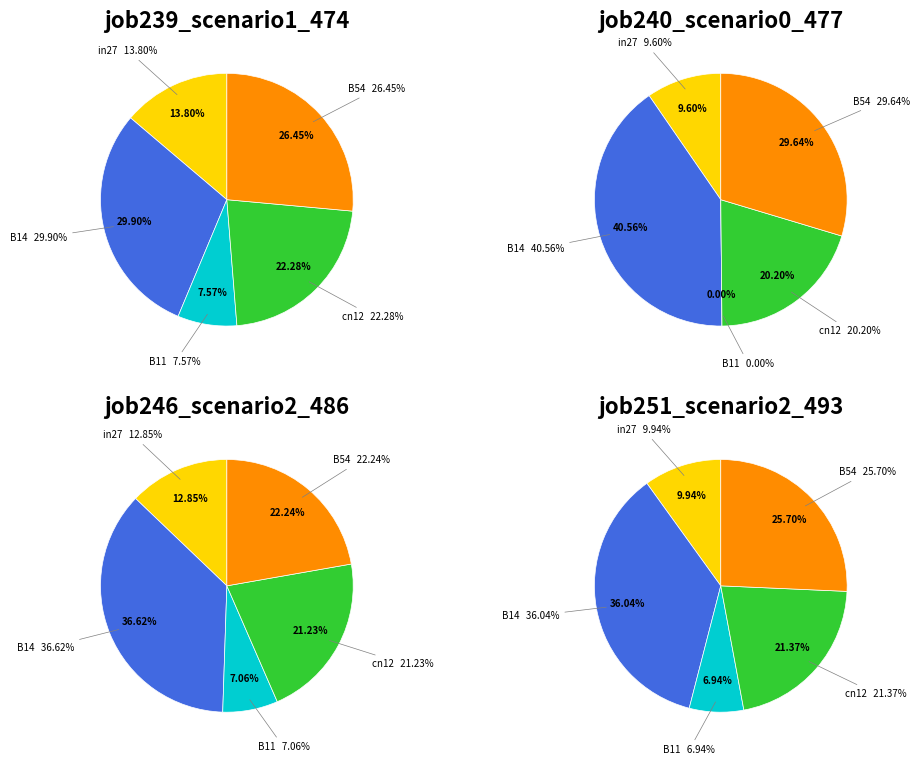

Does cn12 account for over 50% of the chart?

No